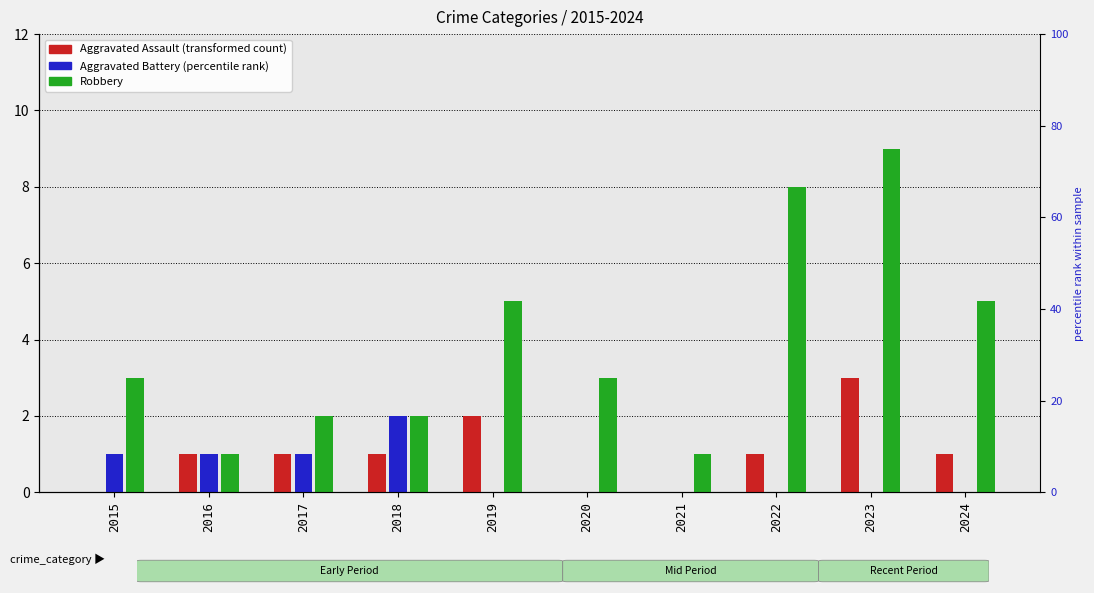

How many bars are there in total?

30